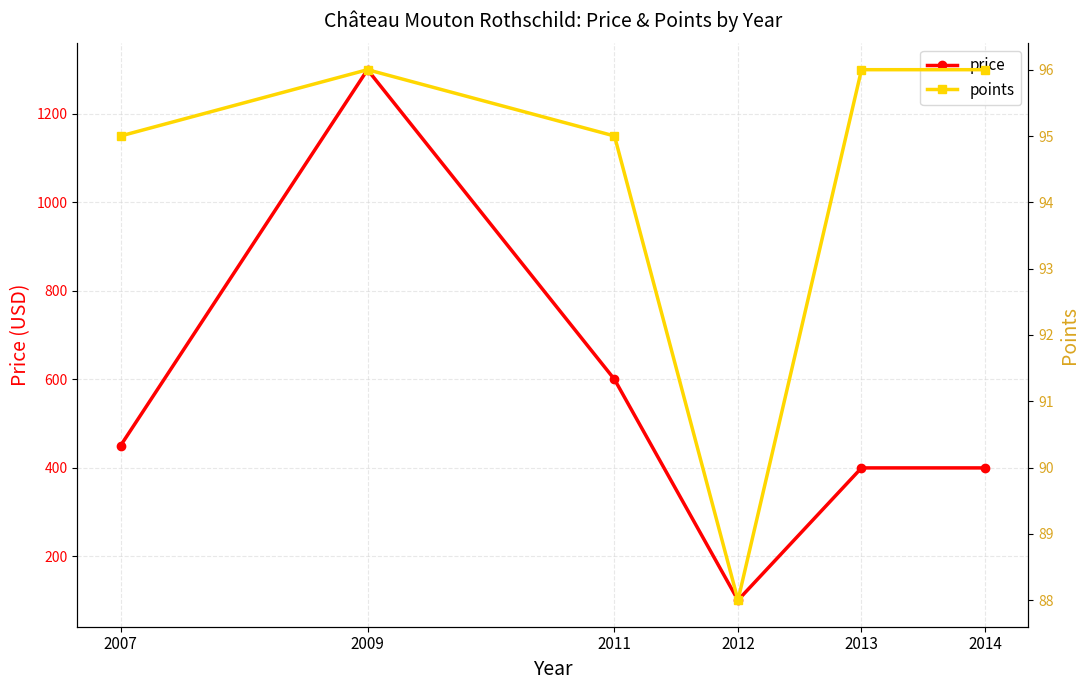

At 2007, list the series in order from smallest to largest.

points, price